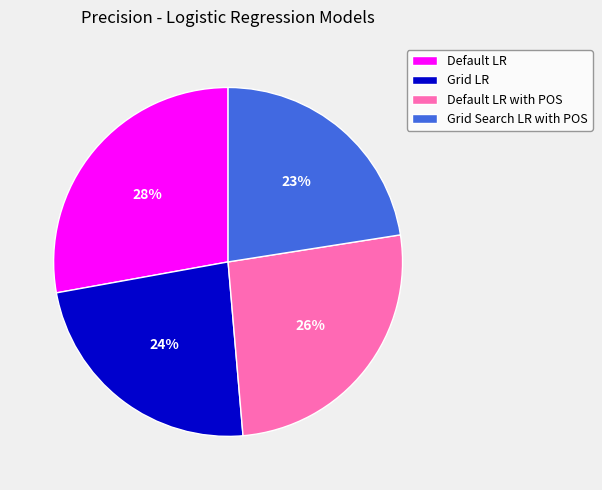

Between Grid LR and Grid Search LR with POS, which is larger?

Grid LR